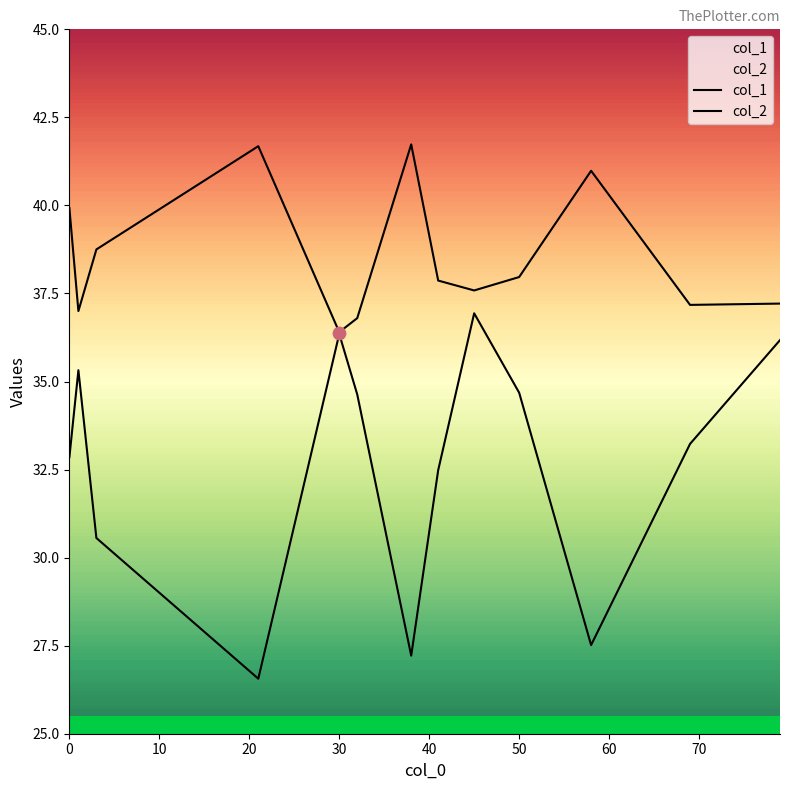

Which series has the largest total across all categories?

col_1